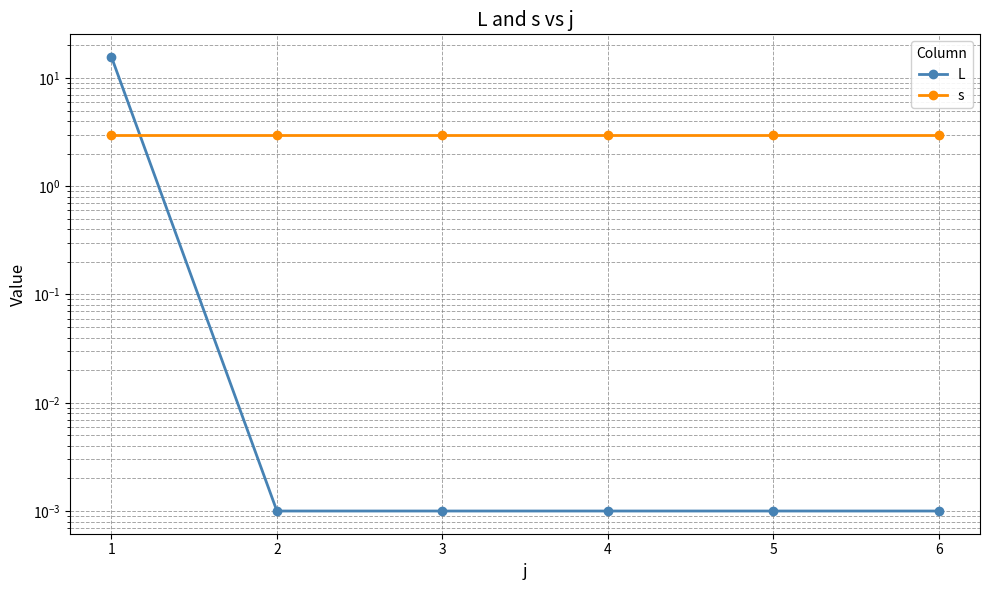

Between 1 and 6, which series saw the biggest shift?

L